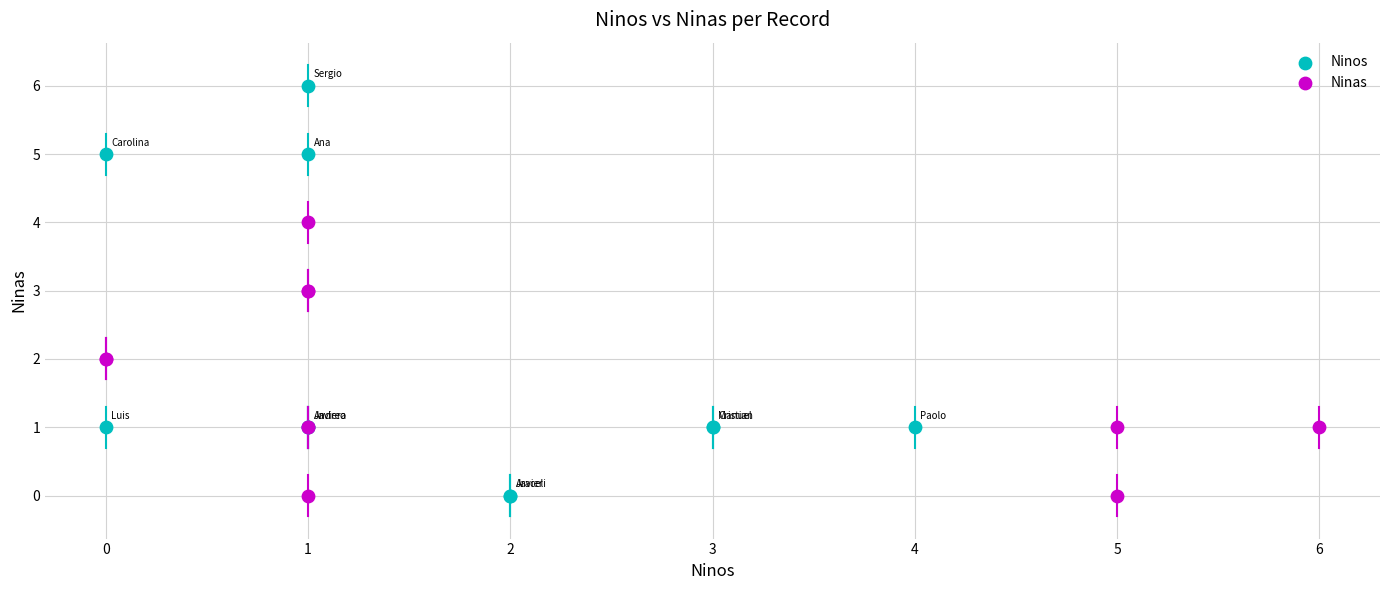

Which series reaches the maximum Y coordinate?

Ninos